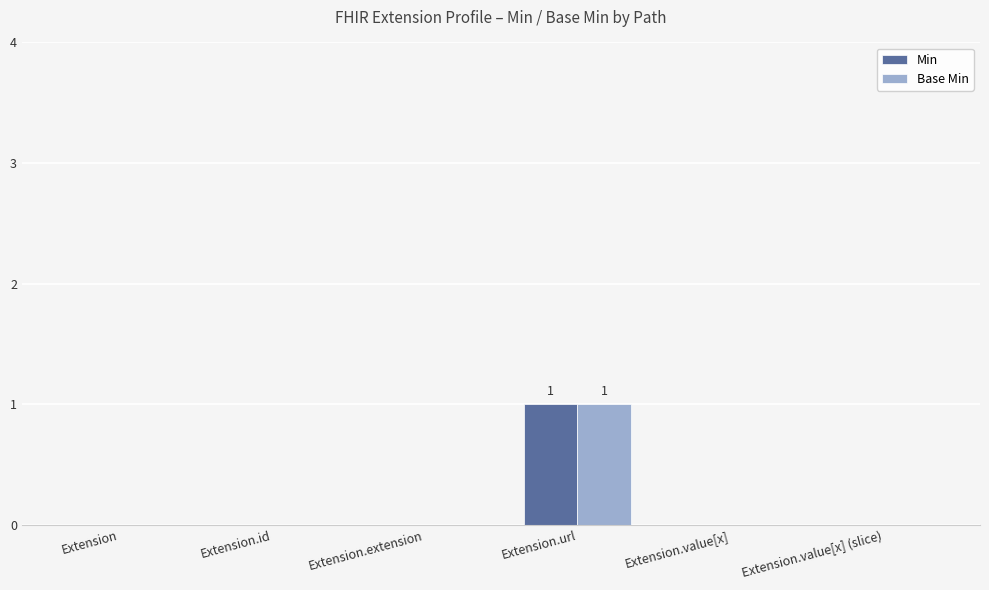

True or false: Min has a value of -1 at Extension.value[x] (slice).

False